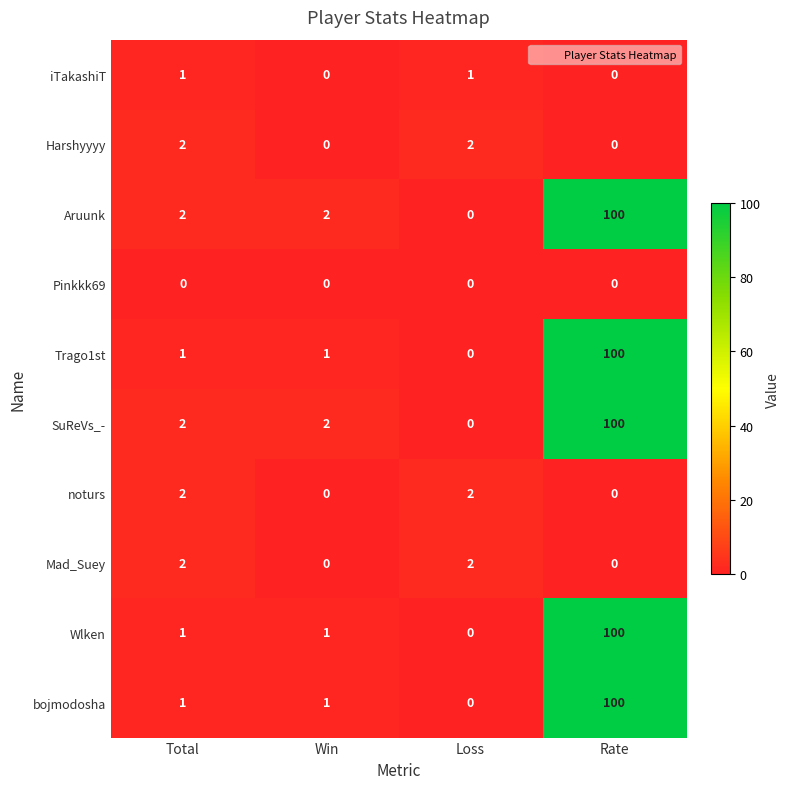

What is the sum of all Mad_Suey values?

4